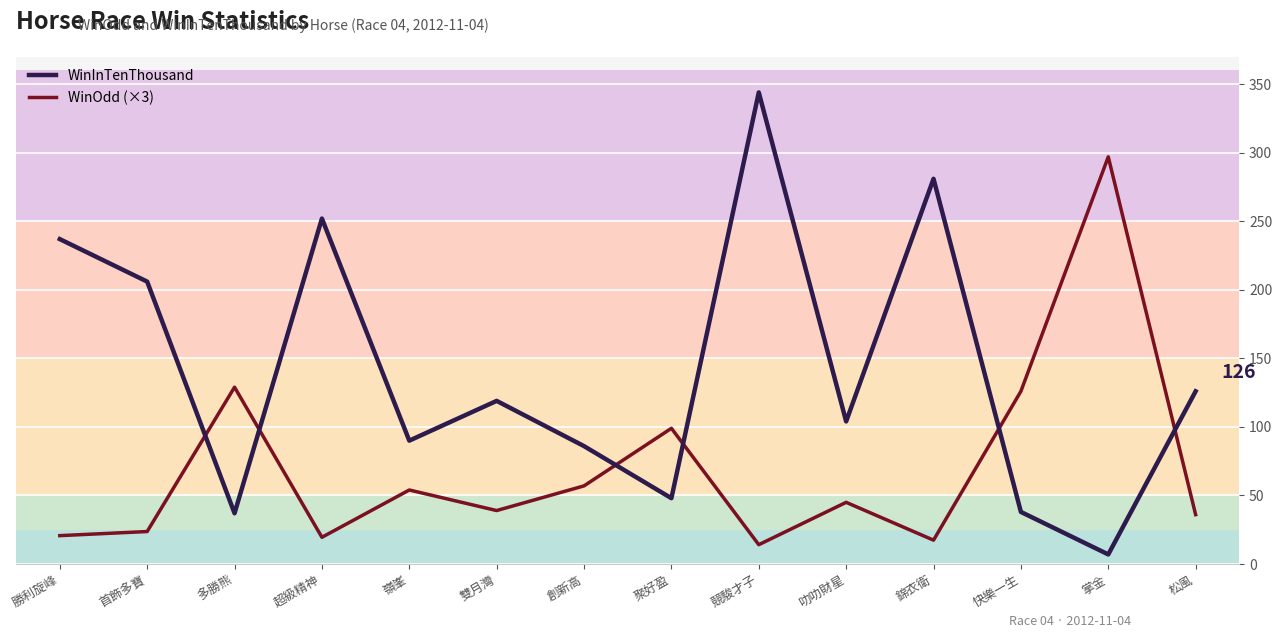

List the series in order of their peak value, highest first.

WinInTenThousand, WinOdd (×3)